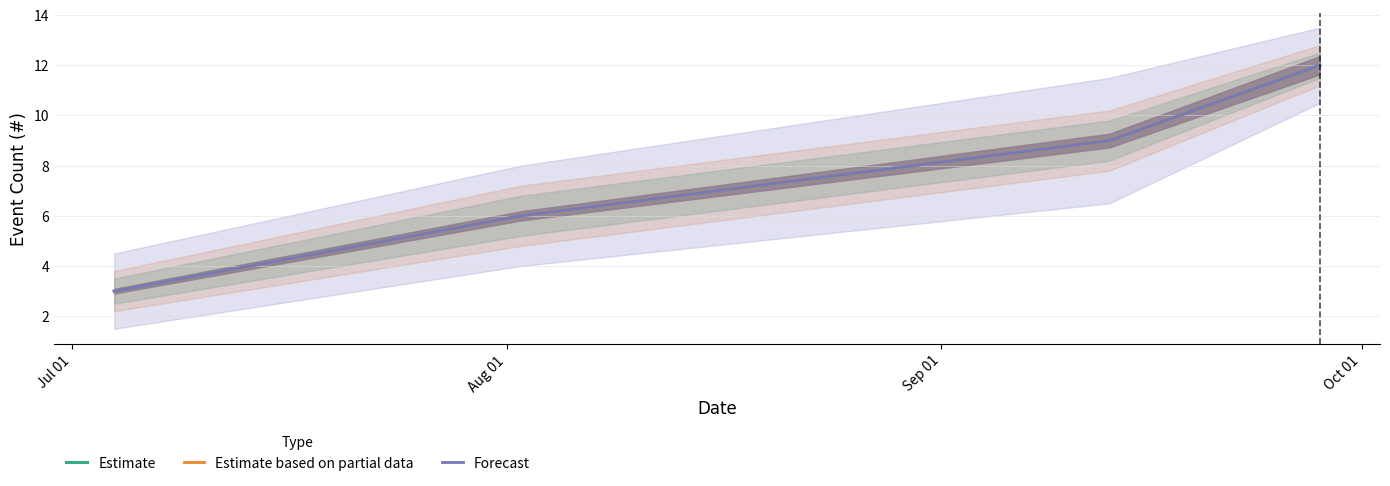

Where is Forecast nearest to the value 7?

Aug 01